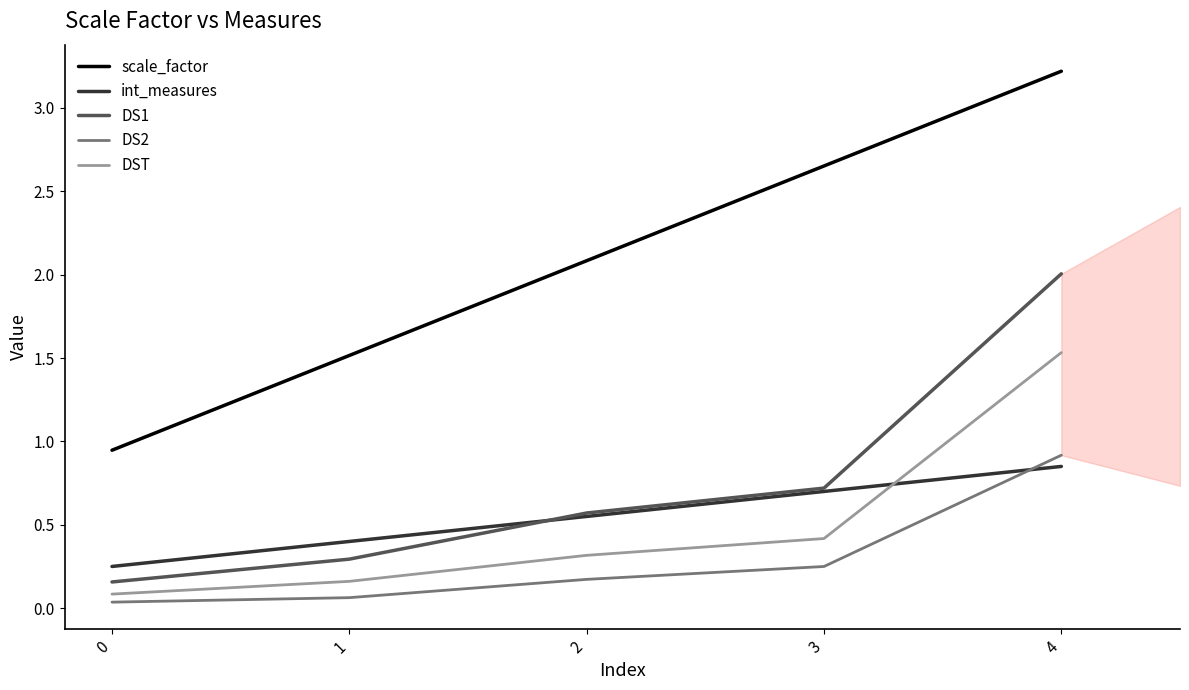

Which series has the widest spread of values?

scale_factor